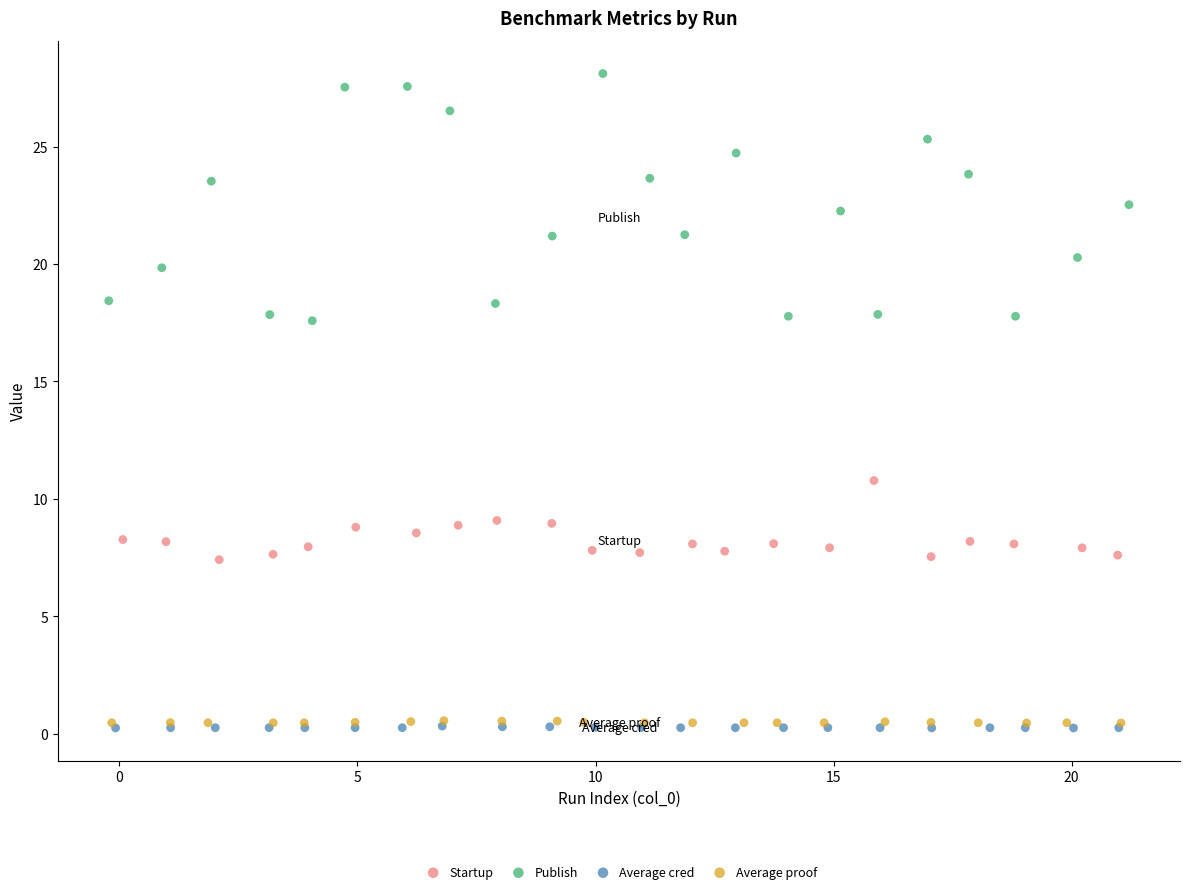

Which series reaches the maximum Y coordinate?

Publish